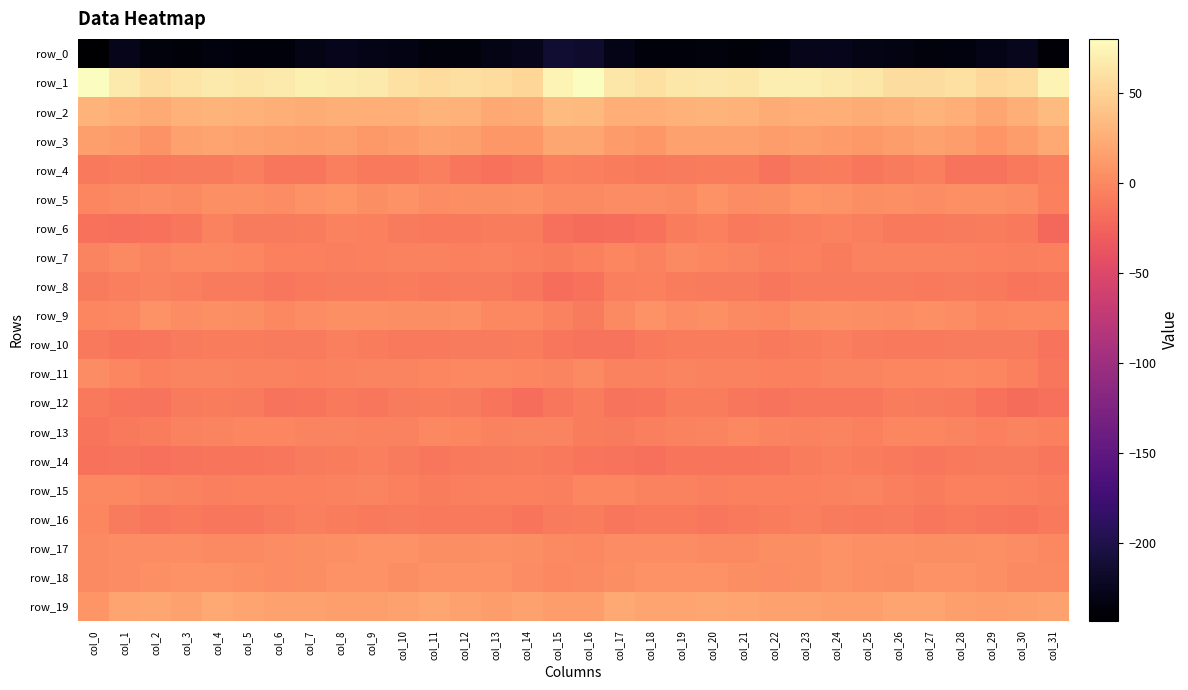

How many data points does each series have?

32